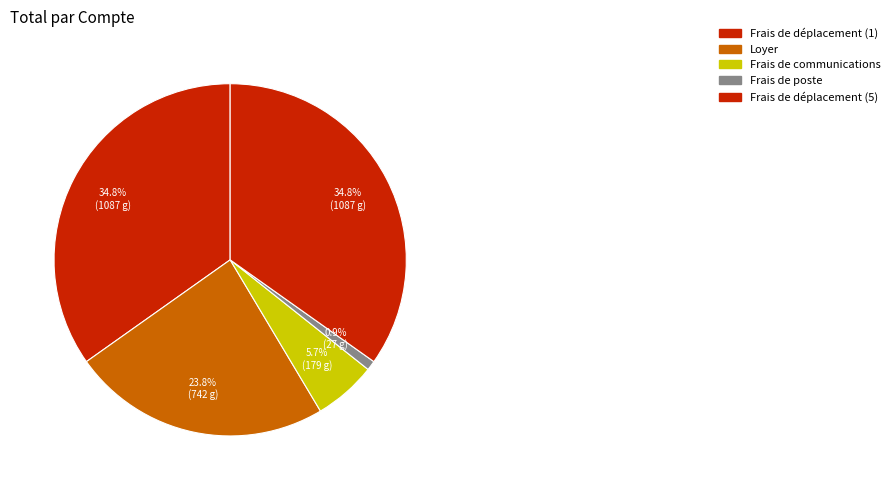

Do Loyer and Frais de poste together represent more than half of the pie?

No